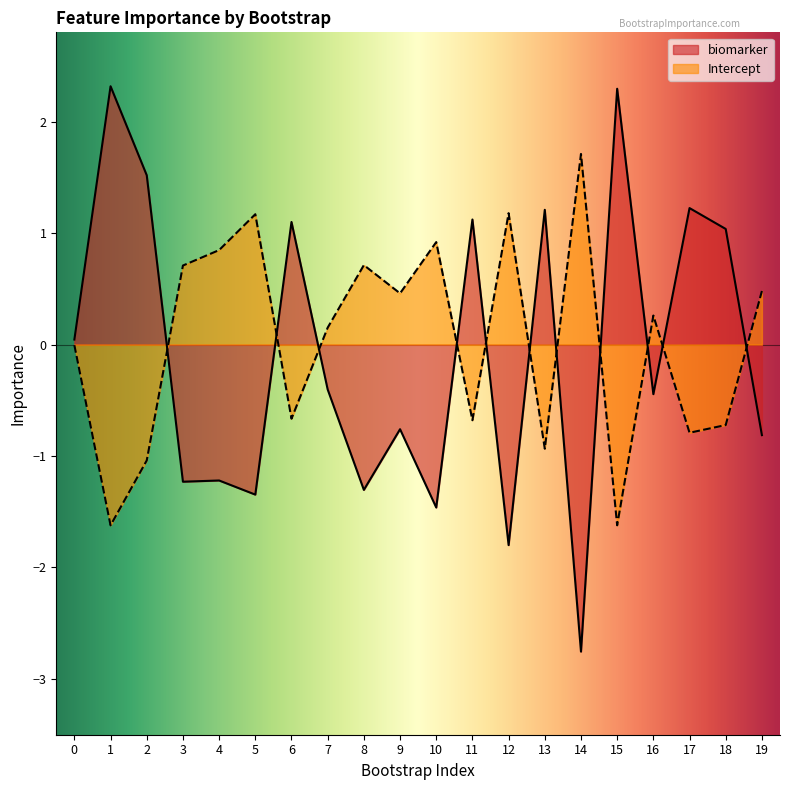

What is the minimum value shown in the chart?

-2.8